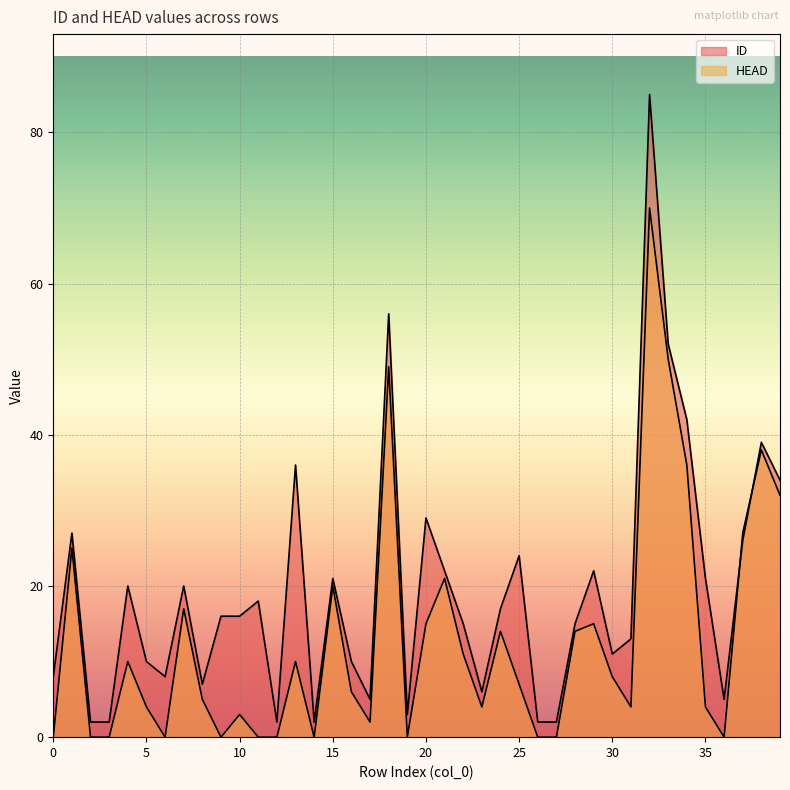

Between 7 and 22, which series saw the biggest shift?

HEAD